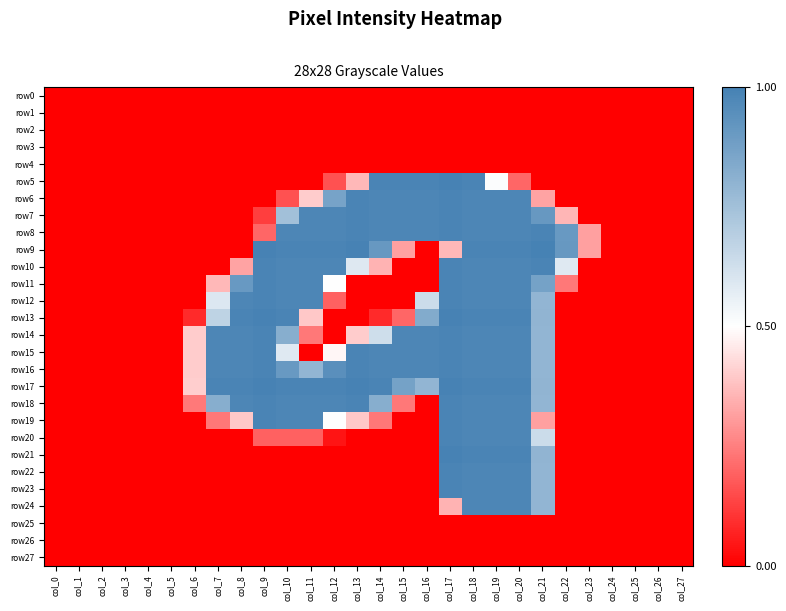

Which series has the largest total across all categories?

row17